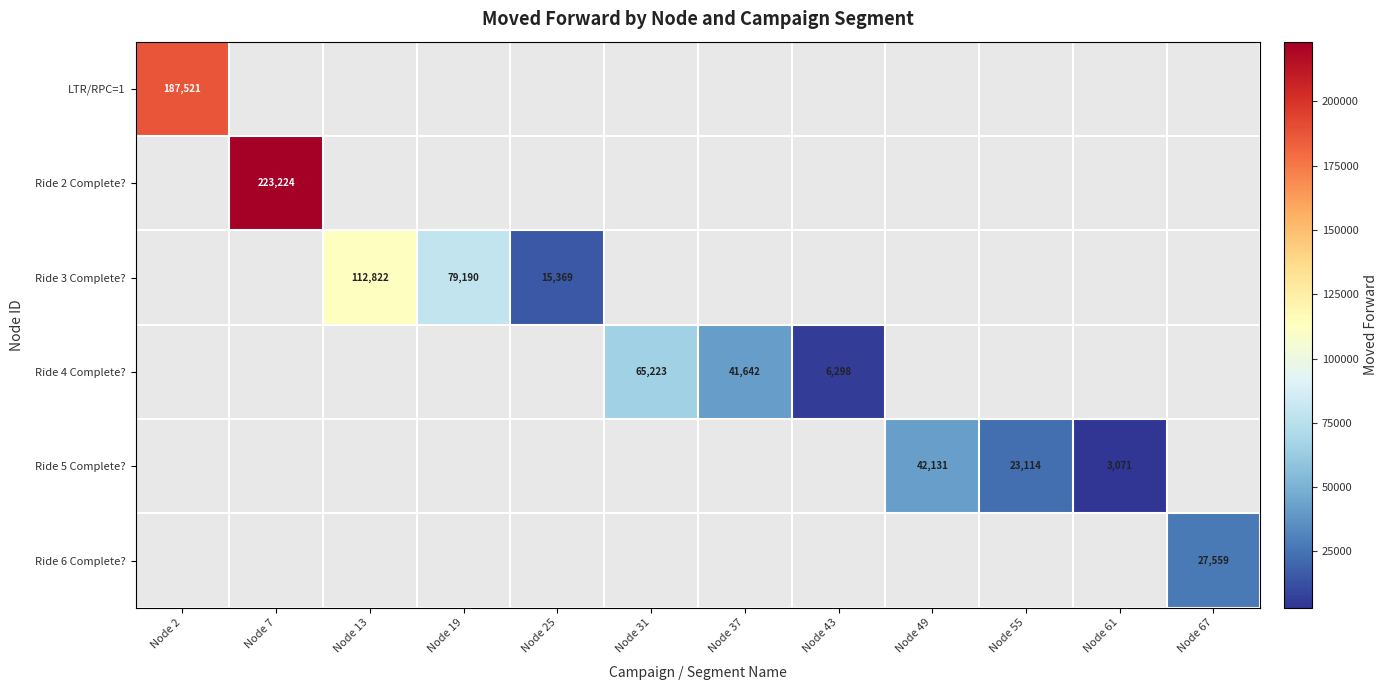

The Ride 5 Complete? series shows 3071 at Node 61. True or false?

True